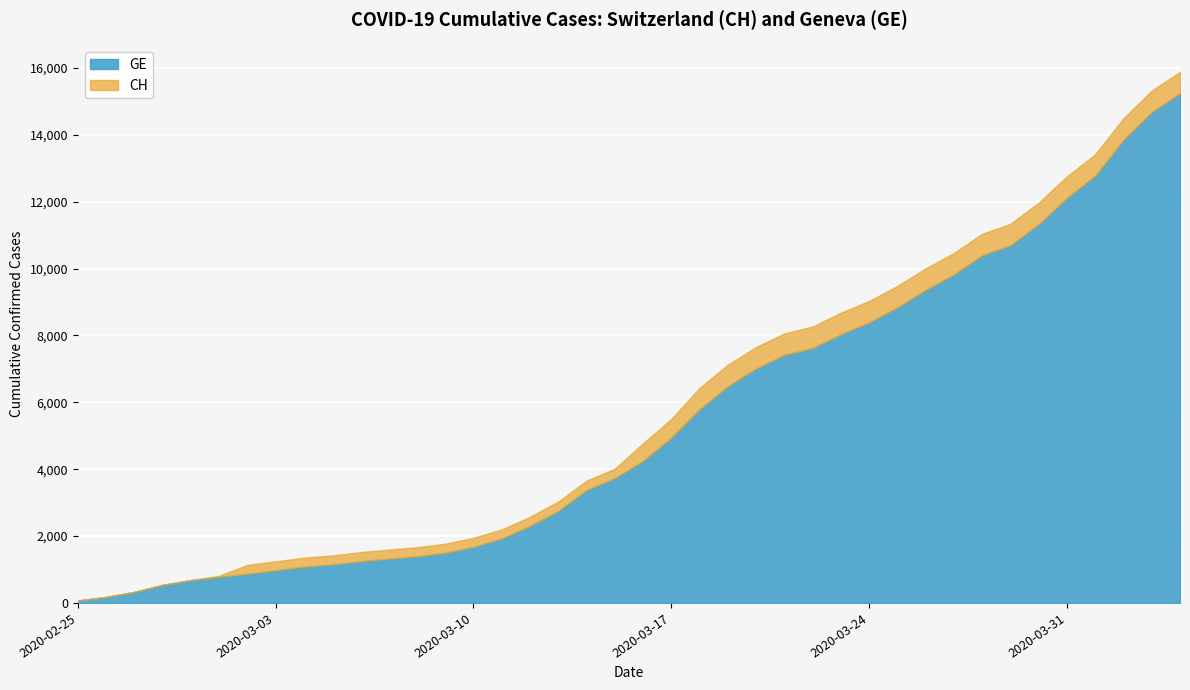

Reading left to right, list all the values displayed in this chart.

GE: 73	178	329	540	682	784	872	979	1085	1152	1248	1324	1393	1499	1678	1928	2306	2752	3377	3733	4248	4944	5792	6483	7012	7419	7623	8039	8388	8839	9363	9825	10399	10698	11329	12116	12778	13852	14683	15242
CH: 73	178	329	540	682	814	1137	1245	1353	1420	1519	1595	1664	1770	1949	2199	2577	3033	3658	4014	4775	5501	6434	7125	7654	8061	8265	8681	9030	9481	10005	10467	11041	11340	11971	12758	13420	14494	15325	15884